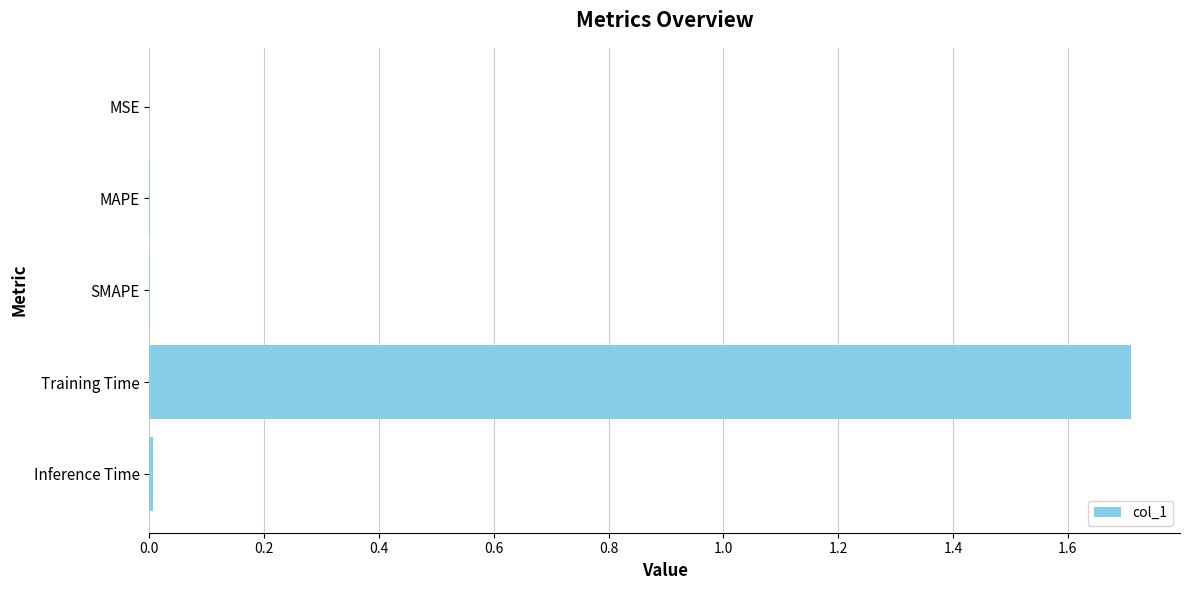

True or false: the data shows 1.7 at Training Time.

True